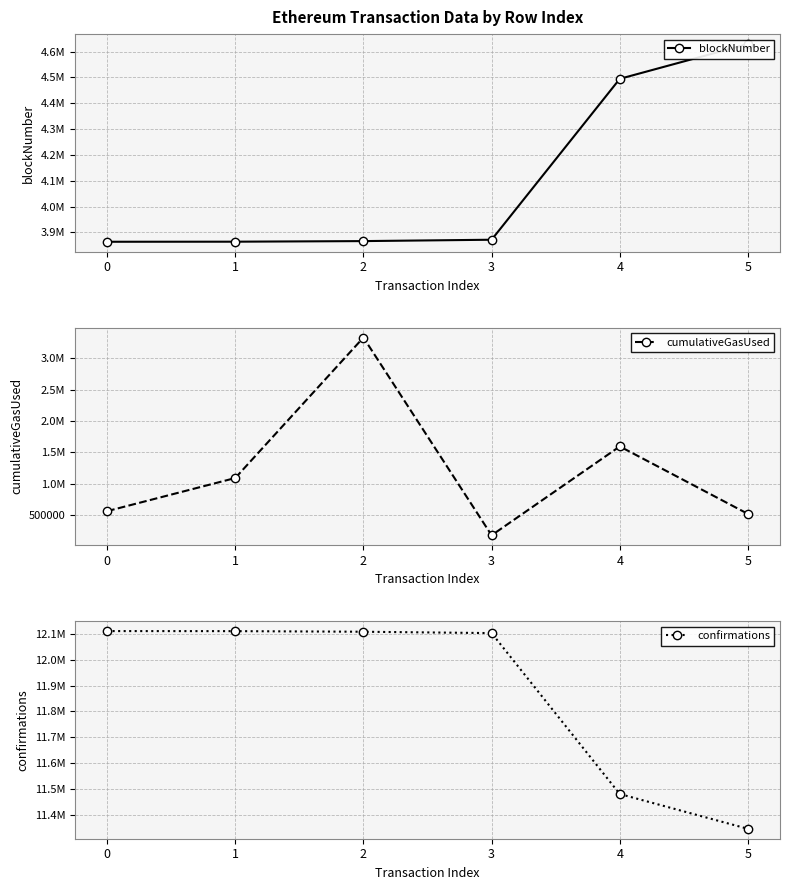

At how many categories does at least one series exceed 6575665?

6